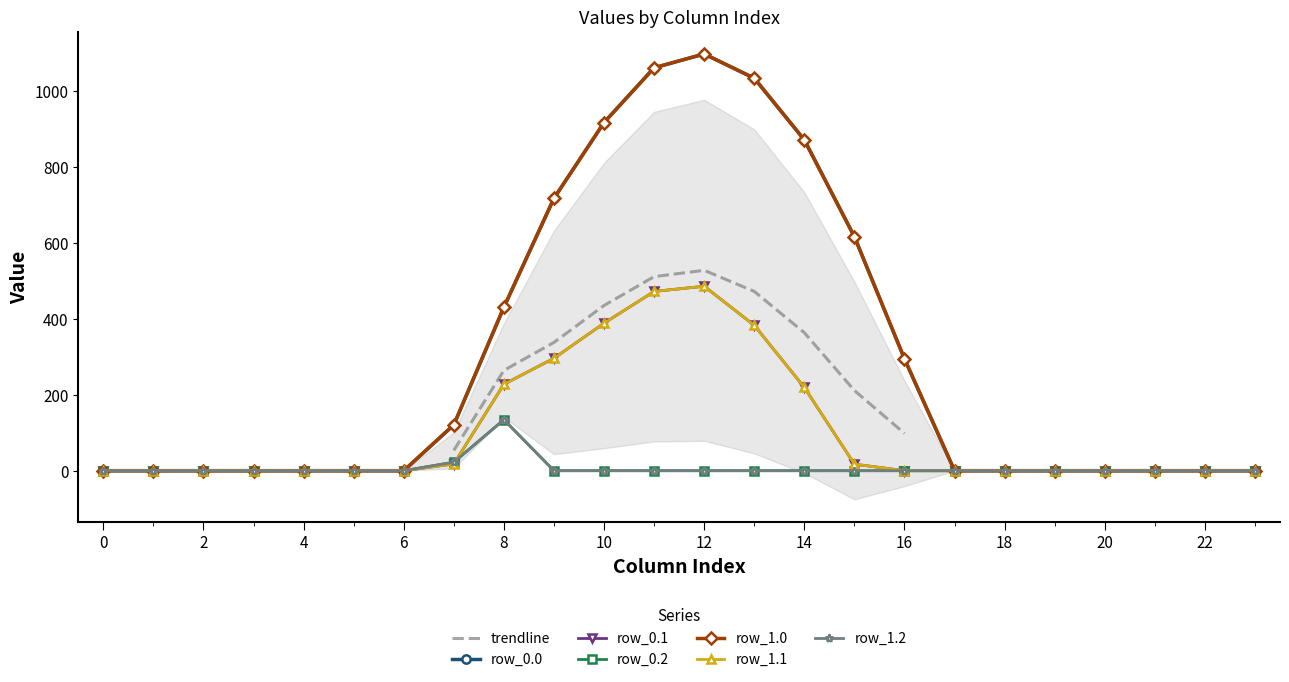

Which category has the highest value in the row_0.2 series?

8